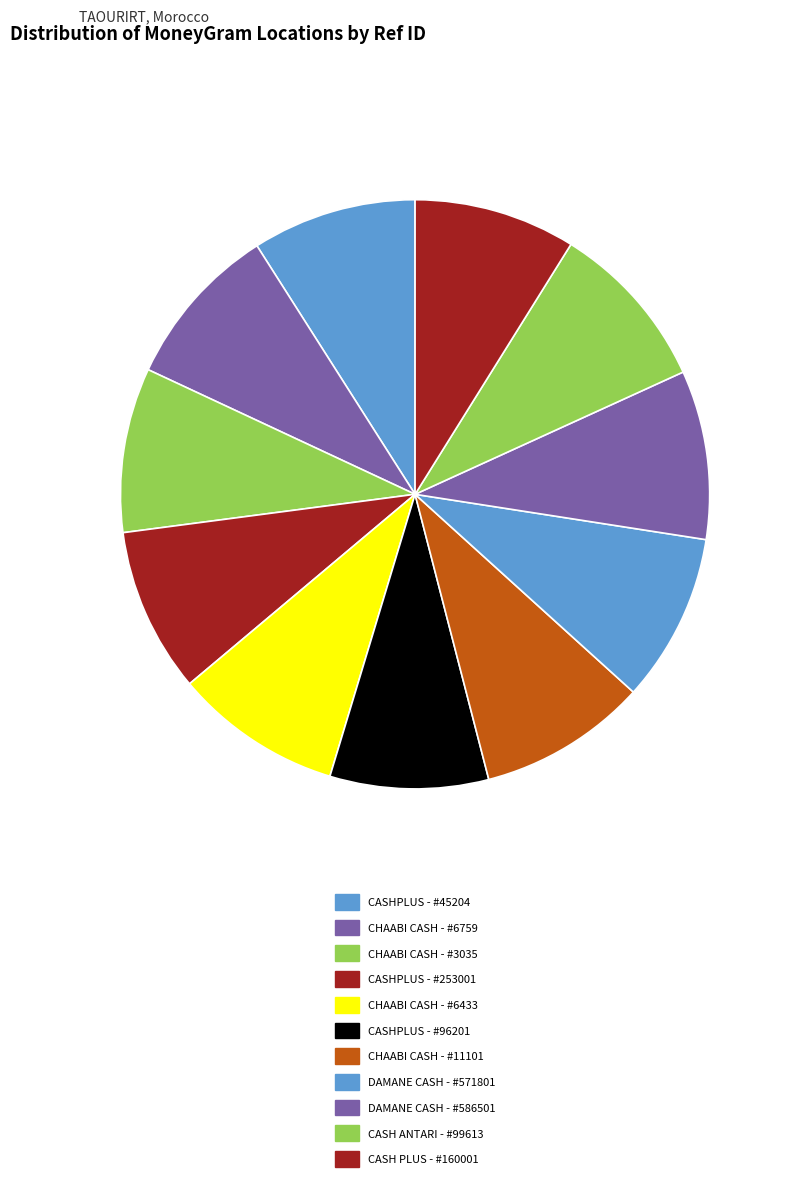

What is the largest slice in the pie chart?

CASH ANTARI - #99613